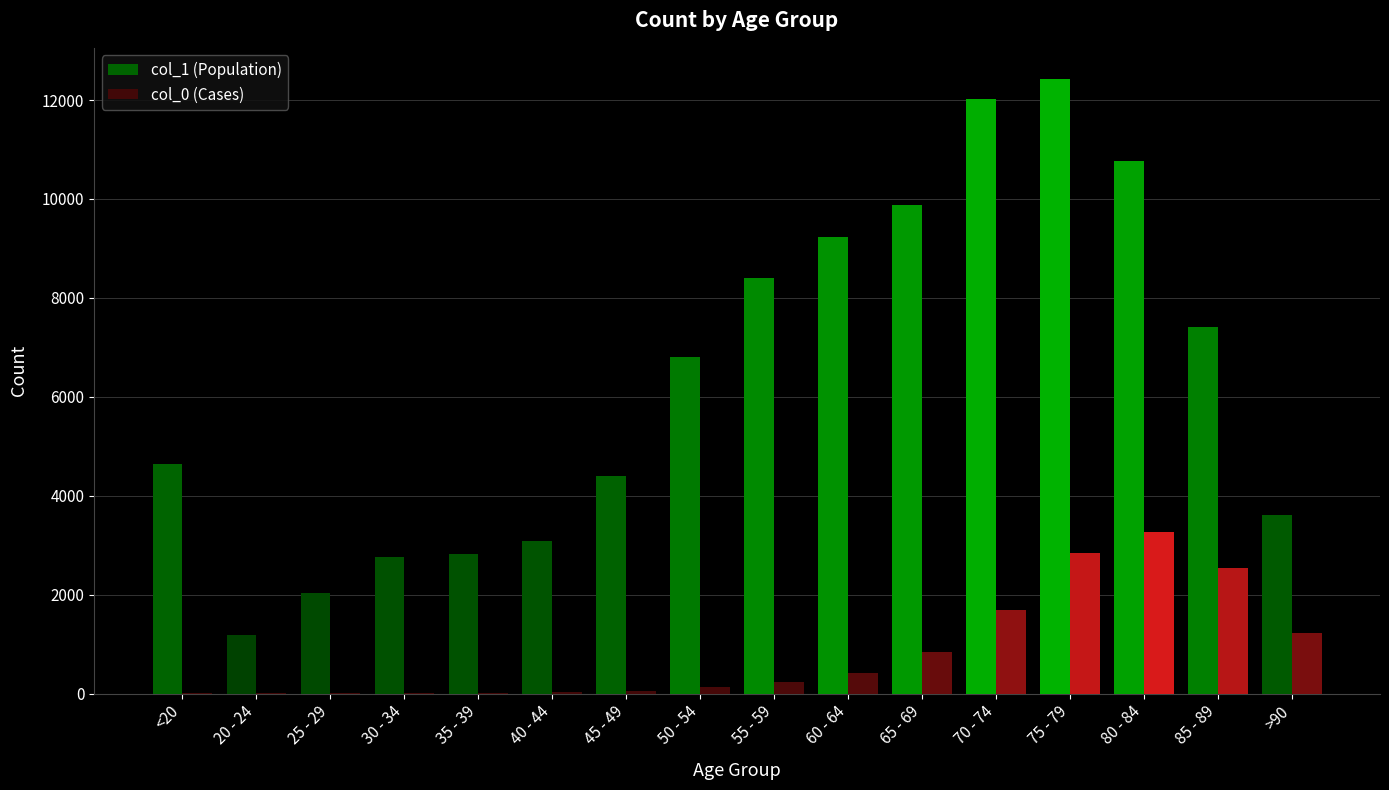

The value of col_1 (Population) at >90 is 3604. True or false?

True